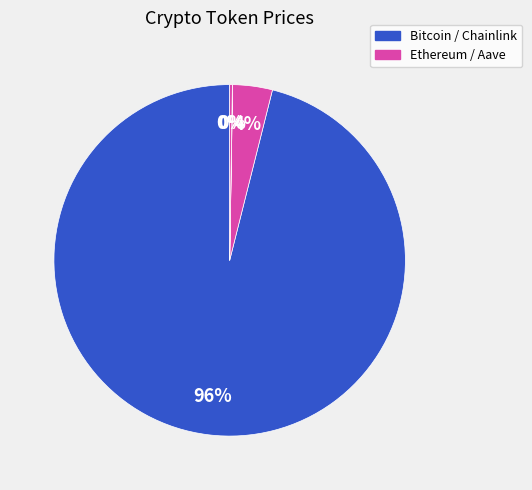

What is the largest slice in the pie chart?

Bitcoin